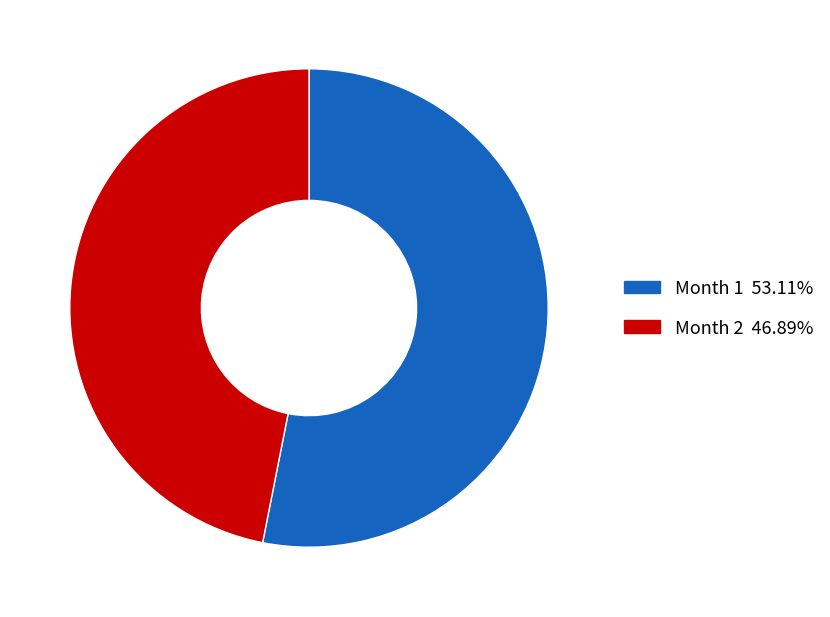

Do Month 2 46.89% and Month 1 53.11% together represent more than half of the pie?

Yes